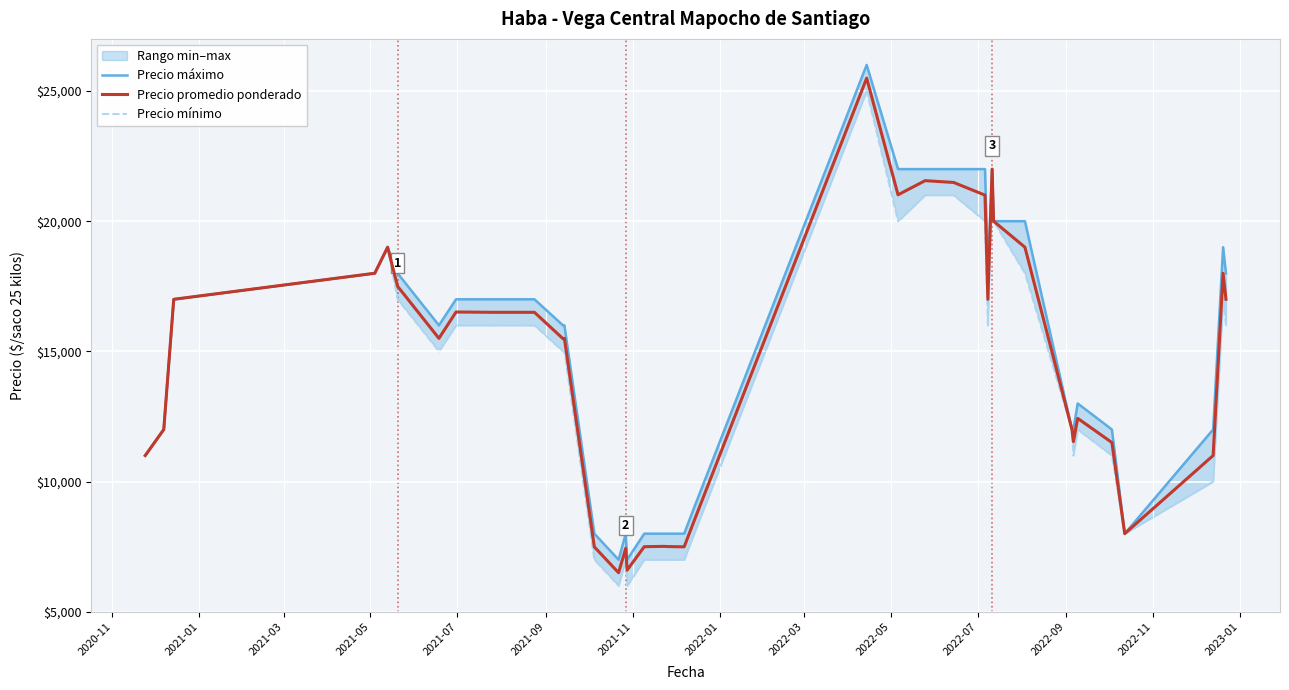

True or false: Precio mínimo and Precio máximo intersect in this chart.

False